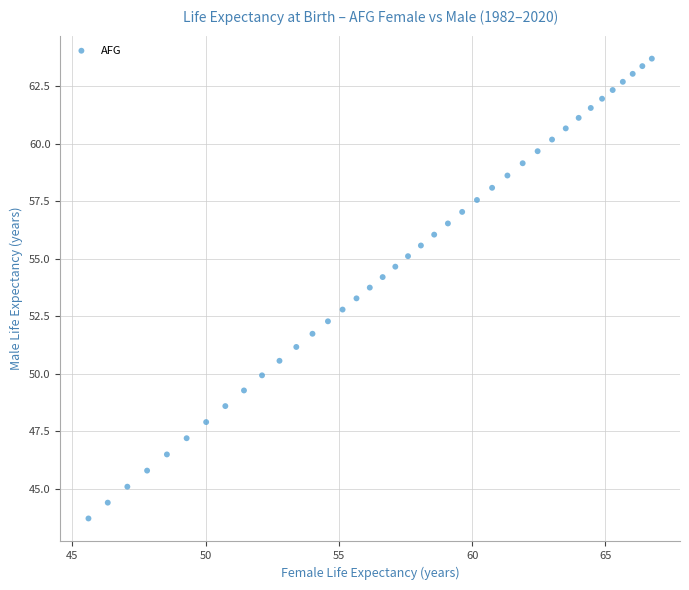

What is the range of X values (max minus min)?

21.1